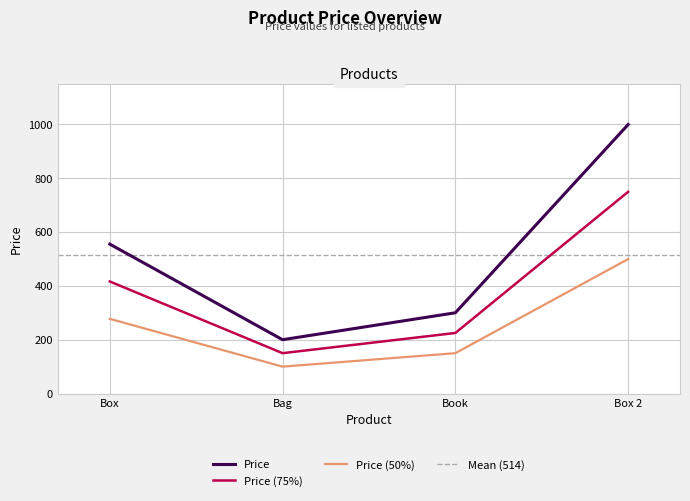

The value of Price (50%) at Box 2 is 499.5. True or false?

True